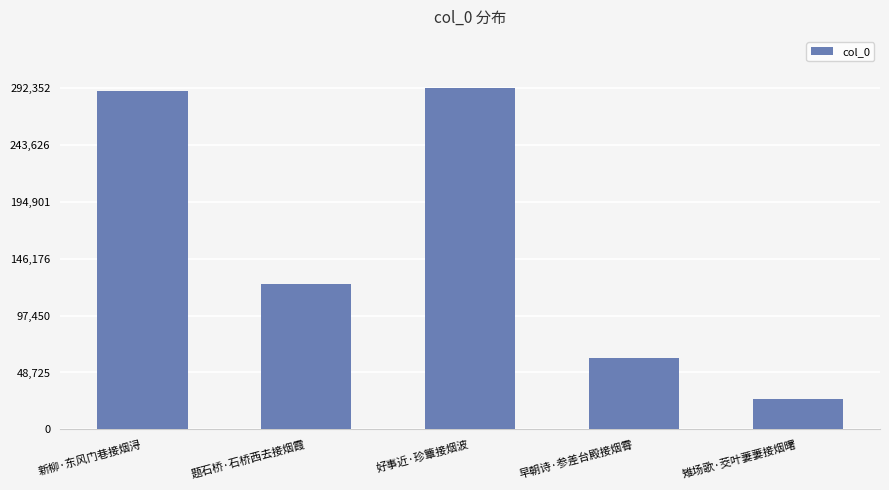

Reading right to left, what are all the values shown in this chart?

26314	61388	292352	124322	290162